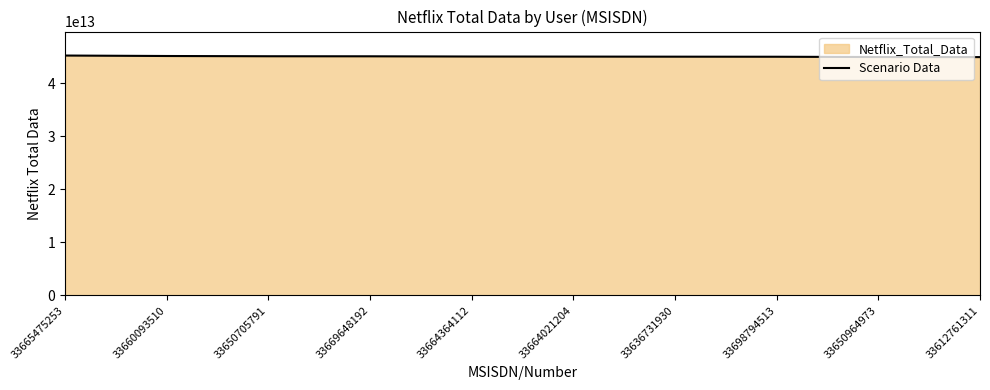

List the labels in order of value, smallest first.

33612761311, 33650964973, 33698794513, 33636731930, 33664021204, 33664364112, 33669648192, 33650705791, 33660093510, 33665475253